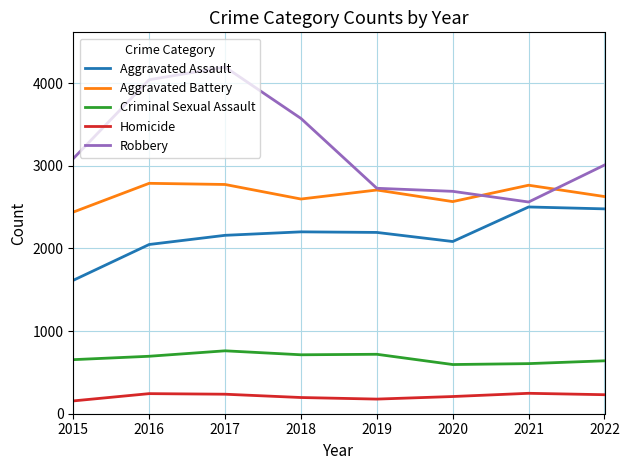

How many interior local valleys does the Aggravated Battery series have?

2